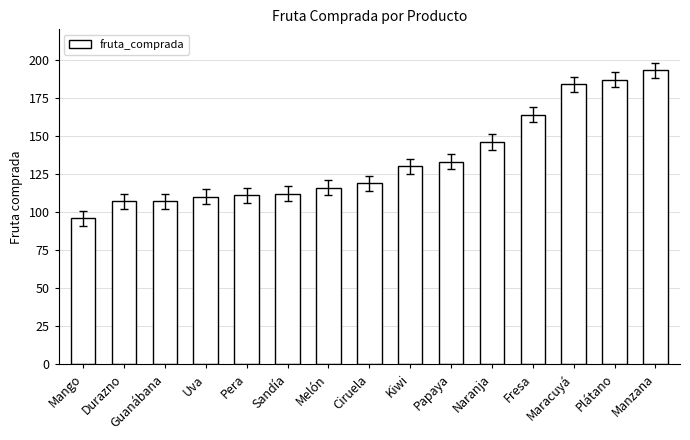

What position from the right is Kiwi?

7